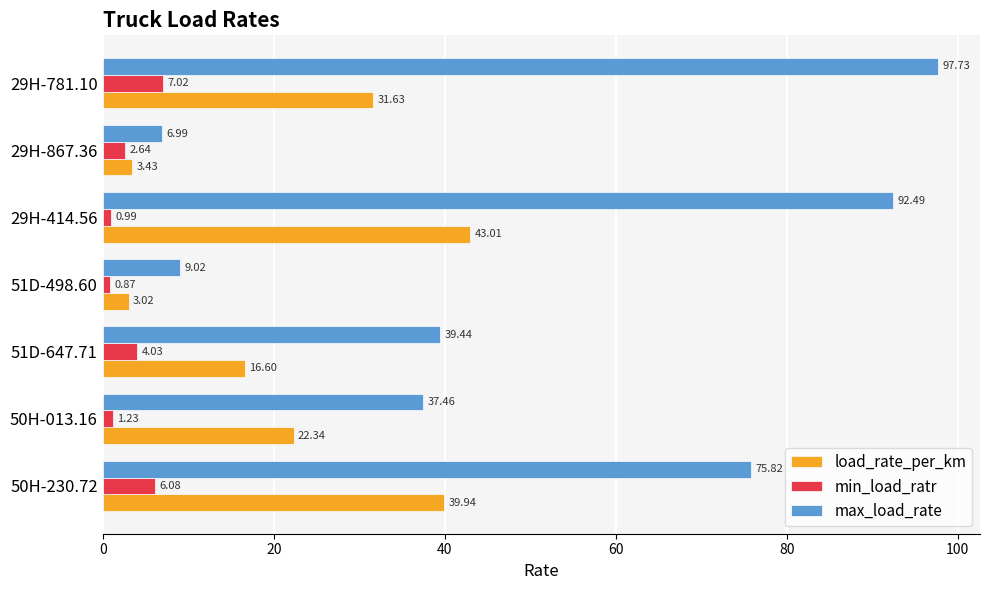

How many values in the max_load_rate series are below 39?

3